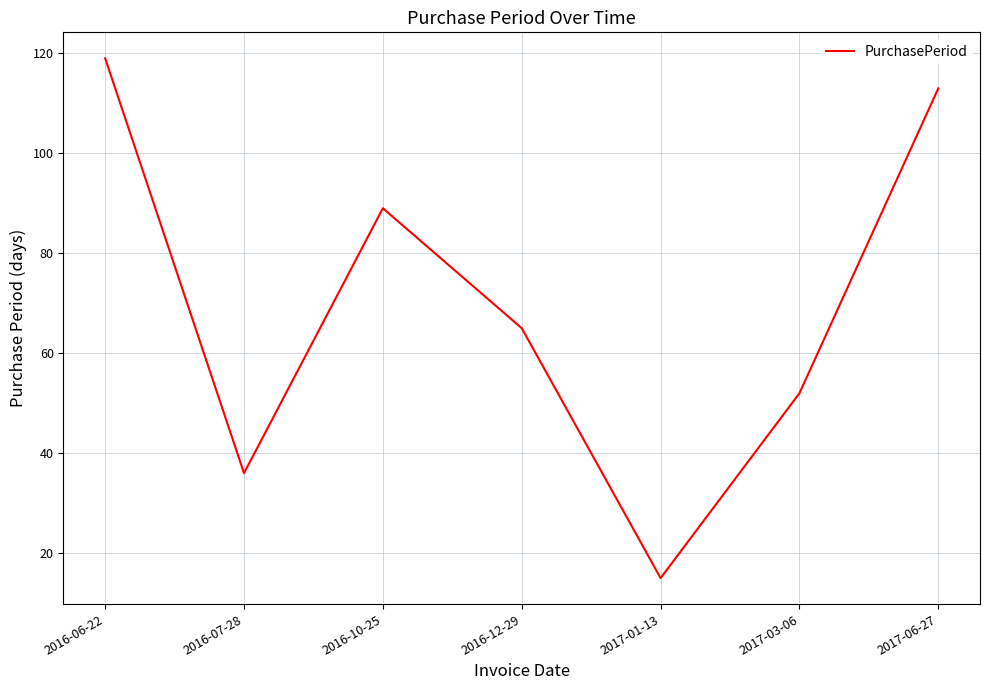

What is the sum of all values?

489